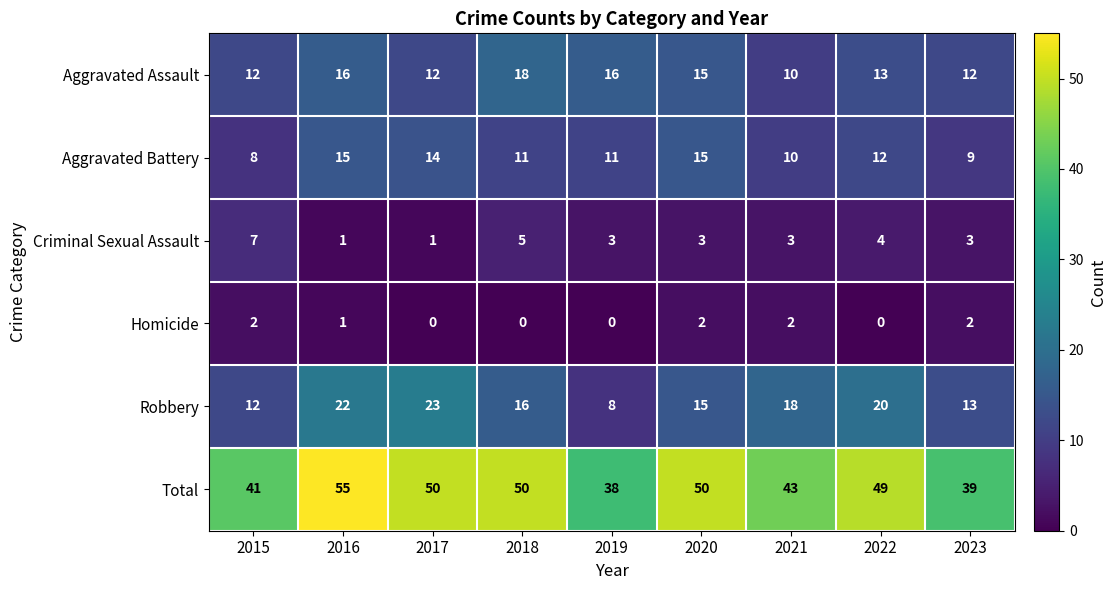

The value of Aggravated Assault at 2018 is 32. True or false?

False